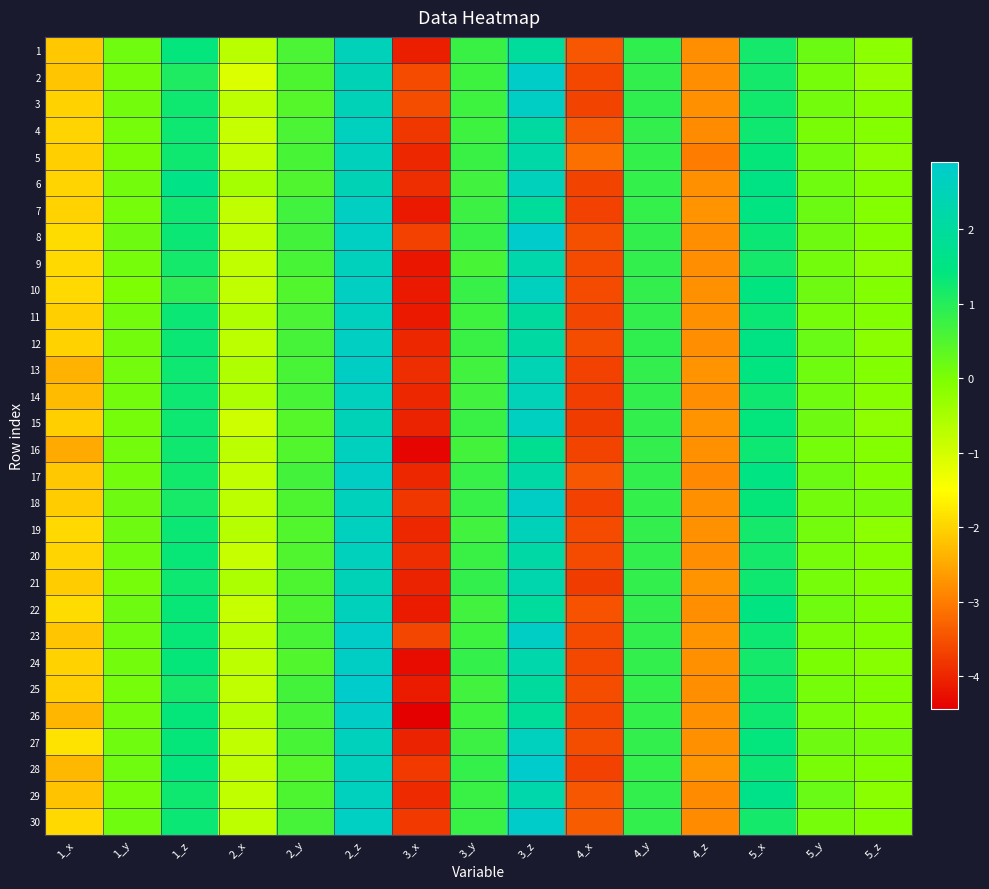

Reading right to left, list all the values displayed in this chart.

1: 5_z=-0.2	5_y=0.2	5_x=1.2	4_z=-2.8	4_y=0.9	4_x=-3.4	3_z=2.0	3_y=0.8	3_x=-4.1	2_z=2.5	2_y=0.6	2_x=-0.7	1_z=1.4	1_y=0.1	1_x=-2.1
2: 5_z=-0.3	5_y=0.1	5_x=1.2	4_z=-2.8	4_y=0.9	4_x=-3.6	3_z=2.8	3_y=0.7	3_x=-3.6	2_z=2.5	2_y=0.5	2_x=-1.1	1_z=1.1	1_y=0.1	1_x=-2.2
3: 5_z=-0.1	5_y=0.1	5_x=1.2	4_z=-2.8	4_y=0.9	4_x=-3.7	3_z=2.7	3_y=0.7	3_x=-3.6	2_z=2.5	2_y=0.4	2_x=-0.7	1_z=1.2	1_y=0.1	1_x=-2.0
4: 5_z=-0.1	5_y=0.0	5_x=1.3	4_z=-2.8	4_y=0.8	4_x=-3.4	3_z=2.1	3_y=0.7	3_x=-3.8	2_z=2.6	2_y=0.6	2_x=-0.8	1_z=1.3	1_y=0.1	1_x=-2.0
5: 5_z=-0.2	5_y=0.1	5_x=1.4	4_z=-3.0	4_y=0.8	4_x=-3.1	3_z=2.2	3_y=0.8	3_x=-4.0	2_z=2.6	2_y=0.6	2_x=-0.8	1_z=1.3	1_y=0.1	1_x=-2.1
6: 5_z=-0.1	5_y=0.1	5_x=1.5	4_z=-2.8	4_y=0.8	4_x=-3.7	3_z=2.6	3_y=0.7	3_x=-3.9	2_z=2.4	2_y=0.5	2_x=-0.5	1_z=1.6	1_y=0.1	1_x=-2.0
7: 5_z=-0.1	5_y=0.2	5_x=1.5	4_z=-2.7	4_y=0.8	4_x=-3.7	3_z=2.0	3_y=0.7	3_x=-4.1	2_z=2.7	2_y=0.7	2_x=-0.8	1_z=1.3	1_y=0.1	1_x=-2.0
8: 5_z=-0.1	5_y=0.2	5_x=1.3	4_z=-2.8	4_y=0.9	4_x=-3.5	3_z=2.9	3_y=0.8	3_x=-3.7	2_z=2.7	2_y=0.6	2_x=-0.8	1_z=1.3	1_y=0.2	1_x=-1.9
9: 5_z=-0.2	5_y=0.1	5_x=1.2	4_z=-2.8	4_y=0.9	4_x=-3.6	3_z=2.3	3_y=0.6	3_x=-4.2	2_z=2.6	2_y=0.6	2_x=-0.8	1_z=1.2	1_y=0.1	1_x=-1.9
10: 5_z=-0.1	5_y=0.2	5_x=1.4	4_z=-2.8	4_y=0.8	4_x=-3.6	3_z=2.6	3_y=0.8	3_x=-4.1	2_z=2.7	2_y=0.5	2_x=-0.8	1_z=0.9	1_y=-0.0	1_x=-1.9
11: 5_z=-0.1	5_y=0.1	5_x=1.3	4_z=-2.8	4_y=0.9	4_x=-3.6	3_z=2.0	3_y=0.7	3_x=-4.1	2_z=2.6	2_y=0.6	2_x=-0.6	1_z=1.3	1_y=0.1	1_x=-2.0
12: 5_z=-0.2	5_y=0.2	5_x=1.5	4_z=-2.8	4_y=0.9	4_x=-3.6	3_z=2.1	3_y=0.8	3_x=-4.0	2_z=2.7	2_y=0.6	2_x=-0.7	1_z=1.3	1_y=0.1	1_x=-2.0
13: 5_z=-0.1	5_y=0.1	5_x=1.4	4_z=-2.7	4_y=0.8	4_x=-3.7	3_z=2.4	3_y=0.7	3_x=-3.9	2_z=2.7	2_y=0.6	2_x=-0.6	1_z=1.3	1_y=0.1	1_x=-2.4
14: 5_z=-0.1	5_y=0.1	5_x=1.3	4_z=-2.8	4_y=0.8	4_x=-3.7	3_z=2.5	3_y=0.7	3_x=-4.0	2_z=2.6	2_y=0.6	2_x=-0.5	1_z=1.3	1_y=0.1	1_x=-2.3
15: 5_z=-0.2	5_y=0.2	5_x=1.4	4_z=-2.8	4_y=0.8	4_x=-3.7	3_z=2.7	3_y=0.8	3_x=-4.0	2_z=2.5	2_y=0.5	2_x=-0.9	1_z=1.3	1_y=0.1	1_x=-2.1
16: 5_z=-0.1	5_y=0.1	5_x=1.3	4_z=-2.8	4_y=0.8	4_x=-3.7	3_z=1.8	3_y=0.7	3_x=-4.4	2_z=2.6	2_y=0.5	2_x=-0.7	1_z=1.3	1_y=0.1	1_x=-2.5
17: 5_z=-0.1	5_y=0.2	5_x=1.5	4_z=-2.9	4_y=0.9	4_x=-3.4	3_z=2.2	3_y=0.8	3_x=-4.0	2_z=2.7	2_y=0.7	2_x=-0.8	1_z=1.2	1_y=0.1	1_x=-2.1
18: 5_z=0.1	5_y=0.1	5_x=1.4	4_z=-2.8	4_y=0.8	4_x=-3.7	3_z=2.8	3_y=0.8	3_x=-3.8	2_z=2.6	2_y=0.5	2_x=-0.7	1_z=1.2	1_y=0.2	1_x=-2.1
19: 5_z=-0.2	5_y=0.1	5_x=1.2	4_z=-2.8	4_y=0.8	4_x=-3.6	3_z=2.5	3_y=0.7	3_x=-4.0	2_z=2.6	2_y=0.5	2_x=-0.7	1_z=1.3	1_y=0.2	1_x=-1.9
20: 5_z=-0.1	5_y=0.1	5_x=1.2	4_z=-2.8	4_y=0.8	4_x=-3.6	3_z=2.1	3_y=0.8	3_x=-3.9	2_z=2.6	2_y=0.5	2_x=-0.8	1_z=1.3	1_y=0.1	1_x=-2.0
21: 5_z=-0.1	5_y=0.1	5_x=1.2	4_z=-2.8	4_y=0.8	4_x=-3.7	3_z=2.3	3_y=0.9	3_x=-4.0	2_z=2.5	2_y=0.5	2_x=-0.6	1_z=1.3	1_y=0.1	1_x=-2.1
22: 5_z=-0.0	5_y=0.1	5_x=1.5	4_z=-2.8	4_y=0.9	4_x=-3.5	3_z=2.0	3_y=0.7	3_x=-4.1	2_z=2.6	2_y=0.5	2_x=-0.8	1_z=1.3	1_y=0.2	1_x=-1.9
23: 5_z=-0.0	5_y=0.0	5_x=1.3	4_z=-2.7	4_y=0.9	4_x=-3.6	3_z=2.7	3_y=0.7	3_x=-3.6	2_z=2.8	2_y=0.6	2_x=-0.7	1_z=1.3	1_y=0.1	1_x=-2.2
24: 5_z=-0.1	5_y=0.0	5_x=1.2	4_z=-2.8	4_y=0.8	4_x=-3.6	3_z=2.3	3_y=0.8	3_x=-4.3	2_z=2.8	2_y=0.5	2_x=-0.7	1_z=1.4	1_y=0.1	1_x=-2.0
25: 5_z=-0.0	5_y=0.1	5_x=1.2	4_z=-2.8	4_y=0.8	4_x=-3.6	3_z=2.0	3_y=0.7	3_x=-4.1	2_z=2.9	2_y=0.7	2_x=-0.8	1_z=1.2	1_y=0.1	1_x=-2.0
26: 5_z=-0.1	5_y=0.1	5_x=1.3	4_z=-2.8	4_y=0.8	4_x=-3.6	3_z=1.9	3_y=0.7	3_x=-4.4	2_z=2.8	2_y=0.6	2_x=-0.6	1_z=1.4	1_y=0.1	1_x=-2.3
27: 5_z=0.1	5_y=0.2	5_x=1.4	4_z=-2.8	4_y=0.8	4_x=-3.6	3_z=2.6	3_y=0.7	3_x=-4.0	2_z=2.6	2_y=0.6	2_x=-0.8	1_z=1.4	1_y=0.1	1_x=-1.8
28: 5_z=-0.0	5_y=0.1	5_x=1.3	4_z=-2.7	4_y=0.8	4_x=-3.7	3_z=2.9	3_y=0.8	3_x=-3.8	2_z=2.6	2_y=0.5	2_x=-0.8	1_z=1.4	1_y=0.1	1_x=-2.3
29: 5_z=-0.1	5_y=0.2	5_x=1.6	4_z=-2.8	4_y=0.8	4_x=-3.4	3_z=2.3	3_y=0.8	3_x=-3.9	2_z=2.6	2_y=0.5	2_x=-0.8	1_z=1.2	1_y=0.1	1_x=-2.2
30: 5_z=-0.1	5_y=0.1	5_x=1.2	4_z=-2.8	4_y=0.9	4_x=-3.4	3_z=2.8	3_y=0.8	3_x=-3.8	2_z=2.7	2_y=0.6	2_x=-0.8	1_z=1.3	1_y=0.1	1_x=-1.9